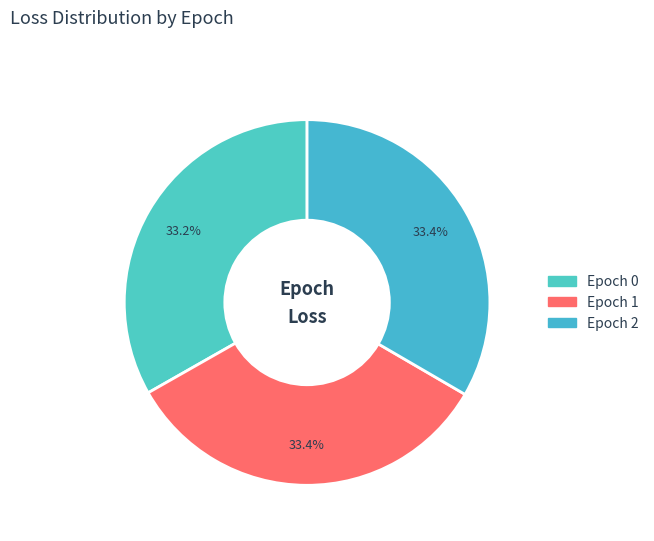

To the nearest percent, what is the average slice percentage?

33%